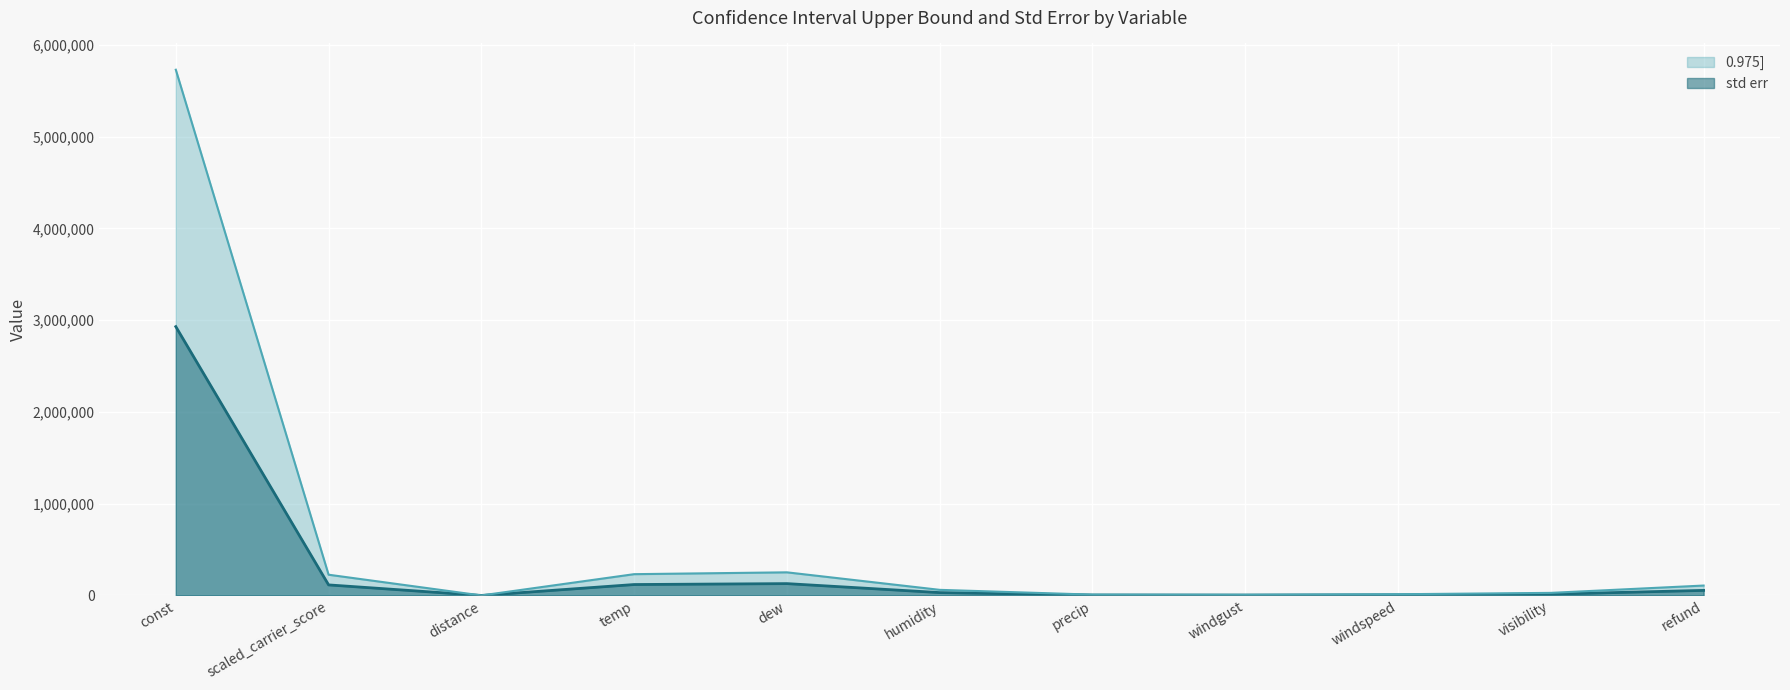

In std err, how many points are higher than both neighbors (excluding endpoints)?

1